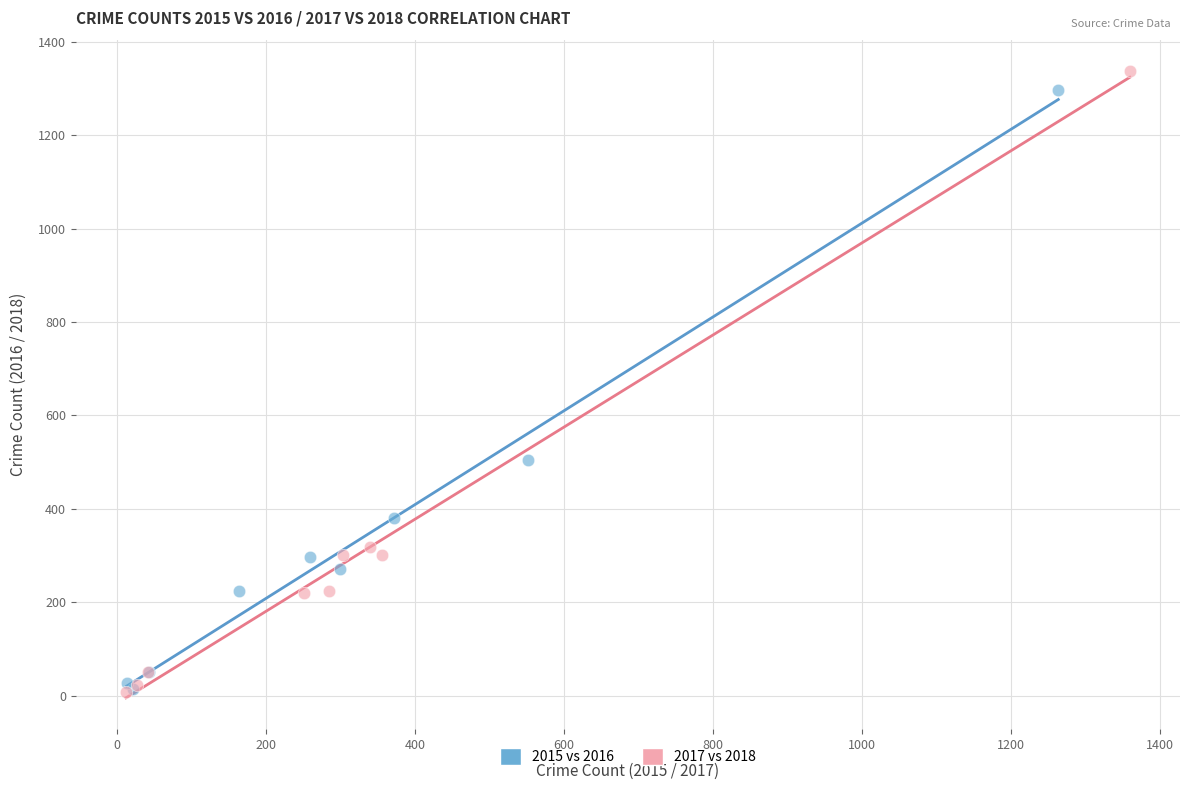

Which series has the largest Y range (max minus min)?

2017 vs 2018